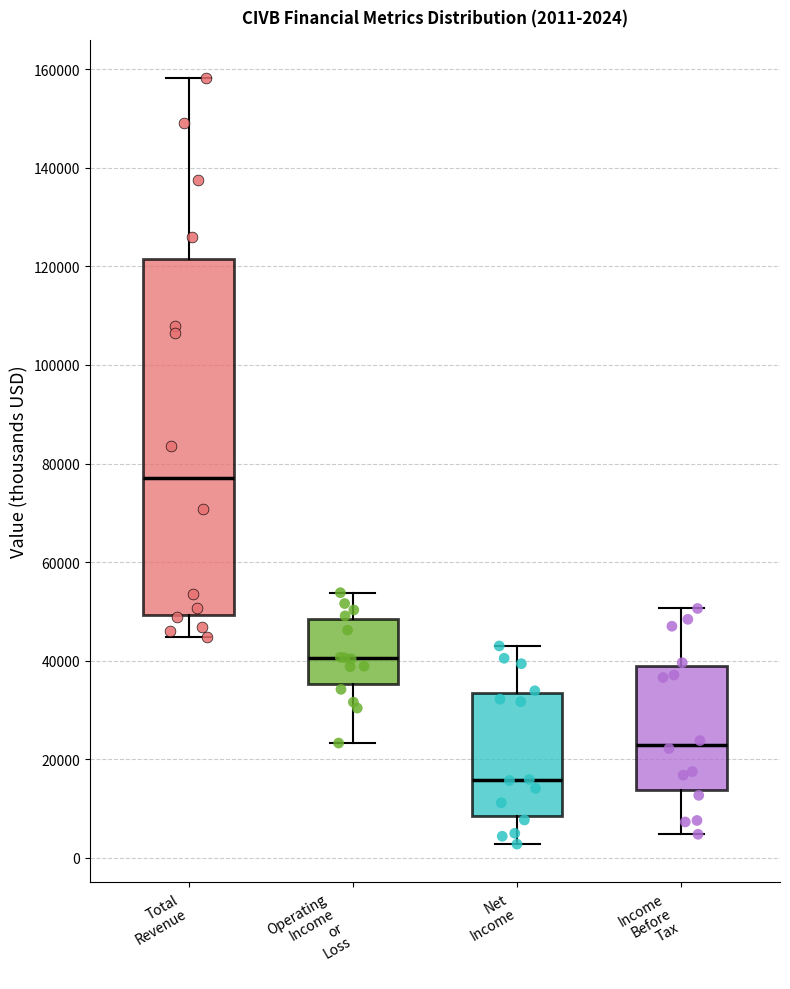

Which box has the highest median line?

Total Revenue